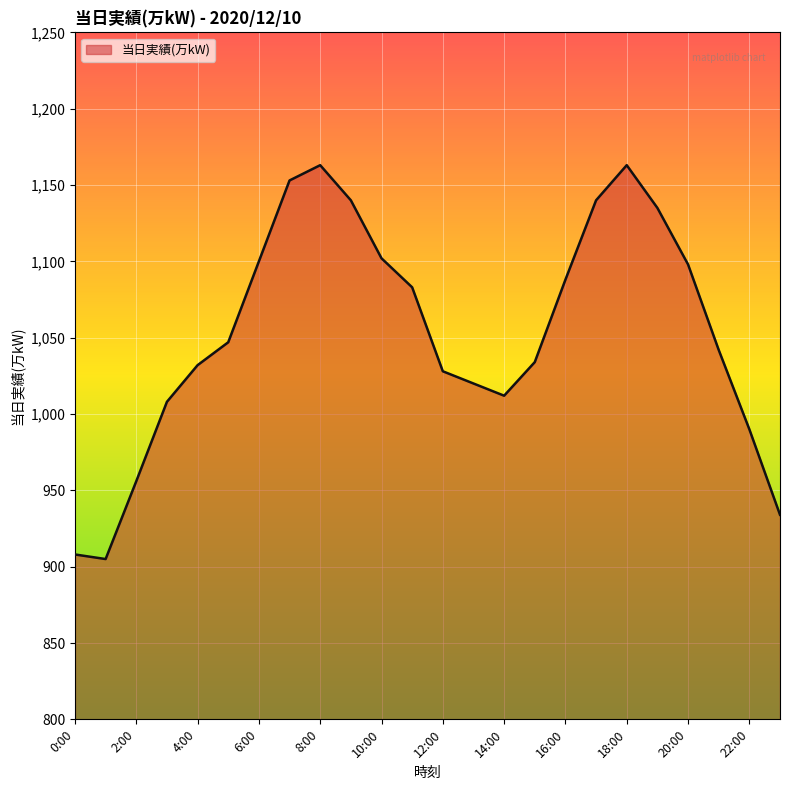

What is the smallest value displayed?

905